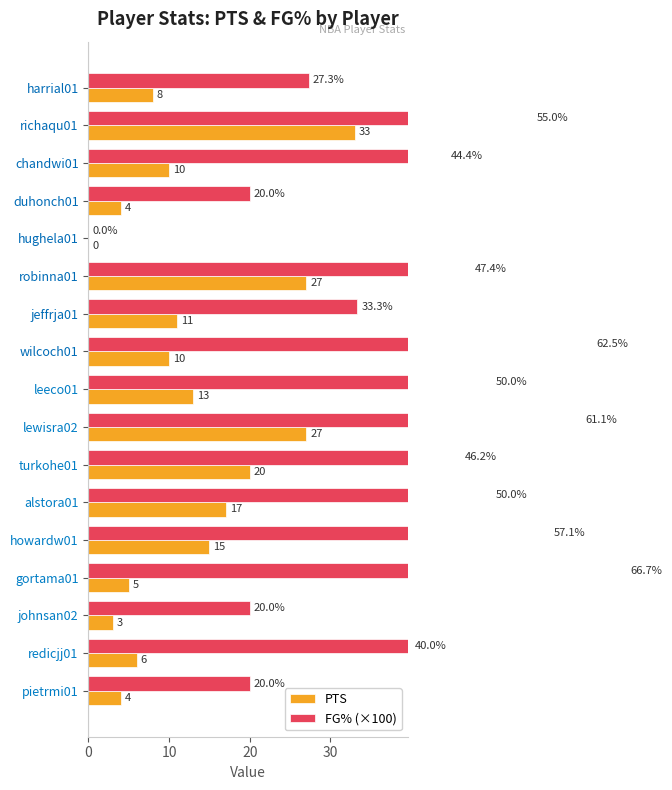

How many positive values does the FG% (×100) series have?

16